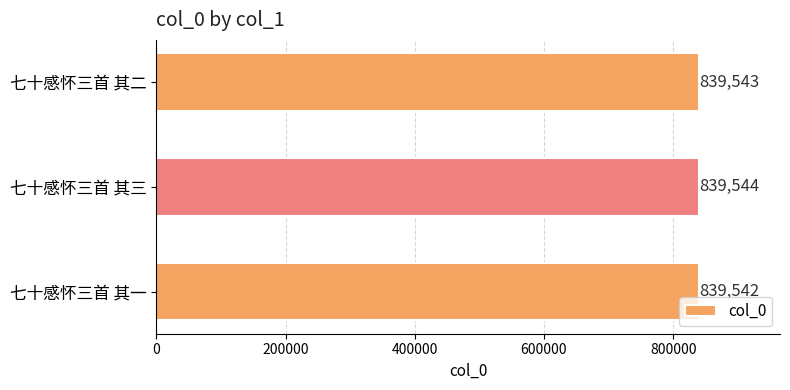

Reading bottom to top, extract all data points from this chart.

839542	839544	839543